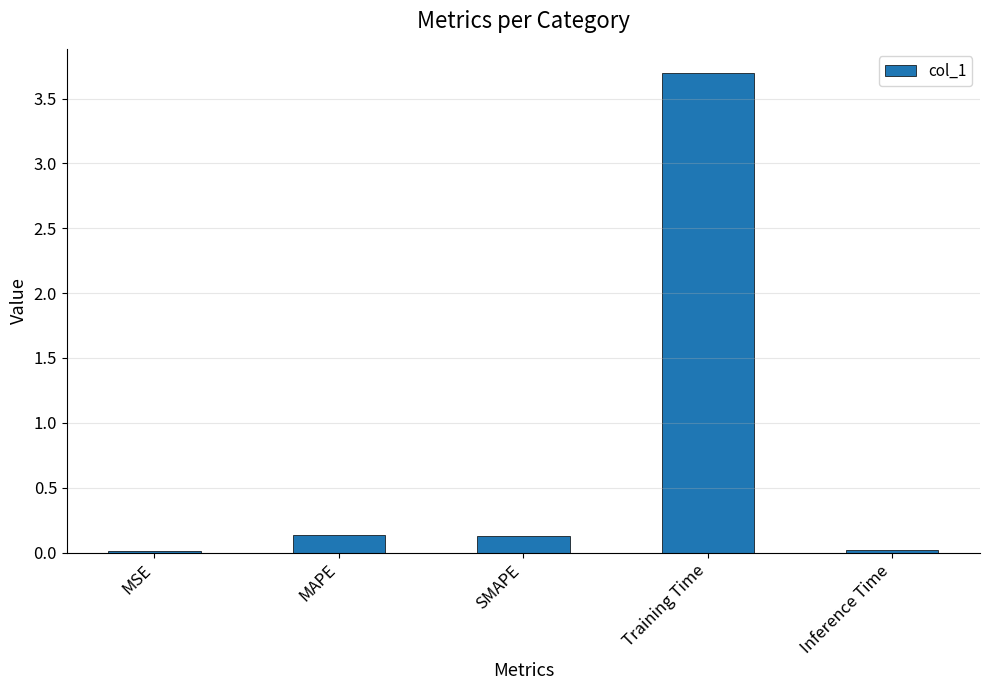

True or false: the data shows 0.1 at MAPE.

True